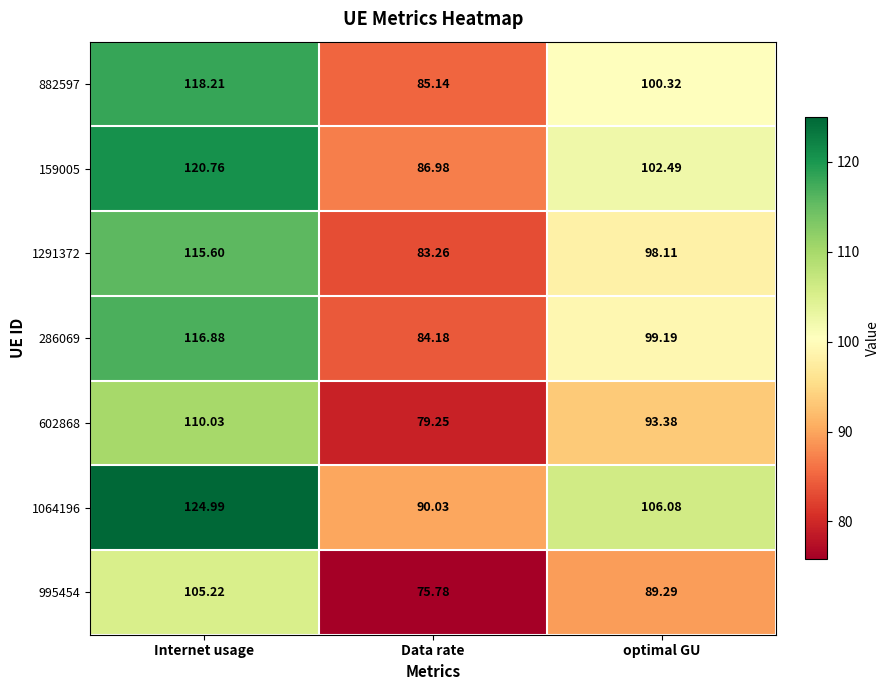

How many data points in 159005 are less than 102?

1